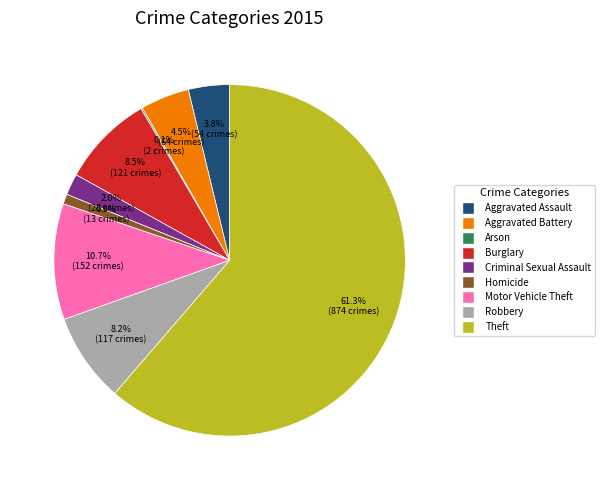

To the nearest percent, what is the combined percentage of Aggravated Battery and Homicide?

5%